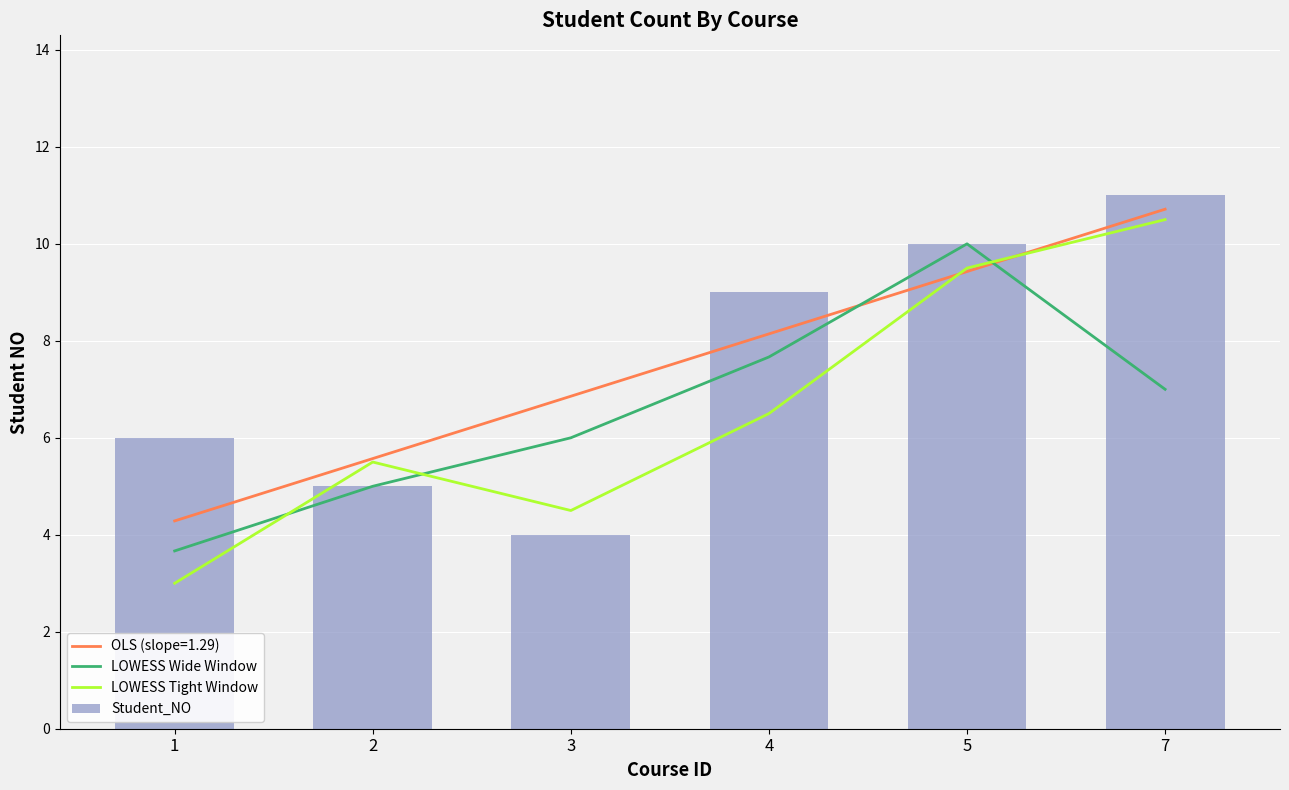

The Student_NO series shows 3.3 at 7. True or false?

False